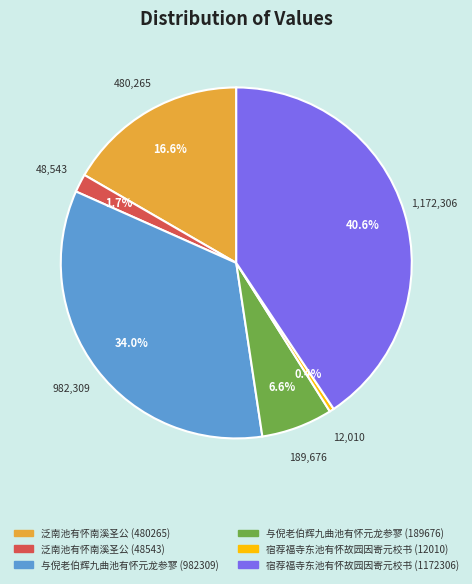

To the nearest percent, what is the combined percentage of 宿荐福寺东池有怀故园因寄元校书 (12010) and 泛南池有怀南溪圣公 (48543)?

2%